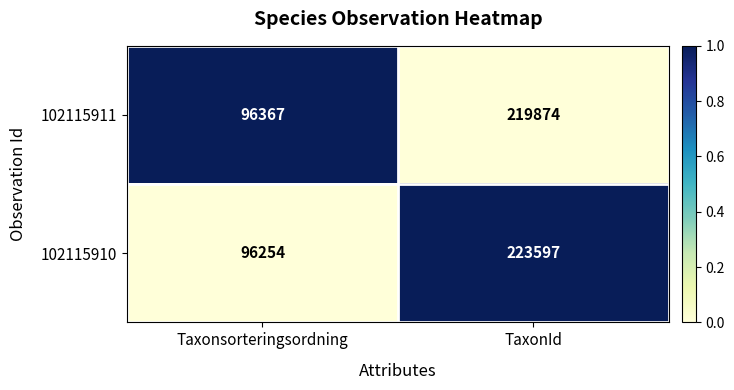

What is the sum of the 102115911 values at TaxonId and Taxonsorteringsordning?

316241